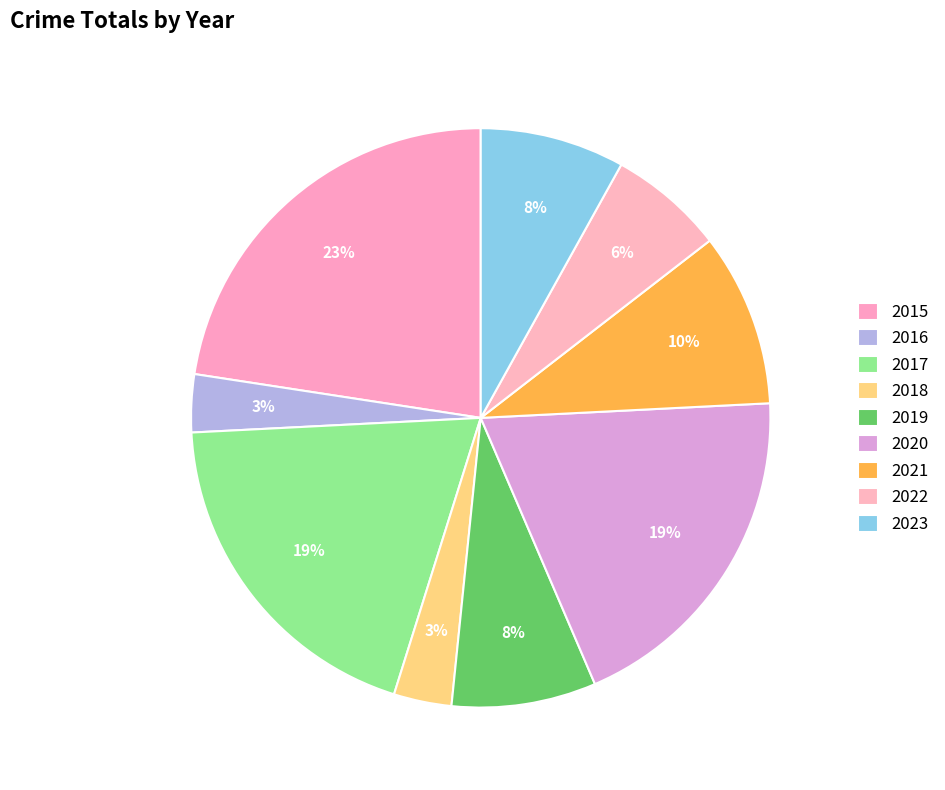

To the nearest percent, what is the combined percentage of 2021 and 2015?

32%